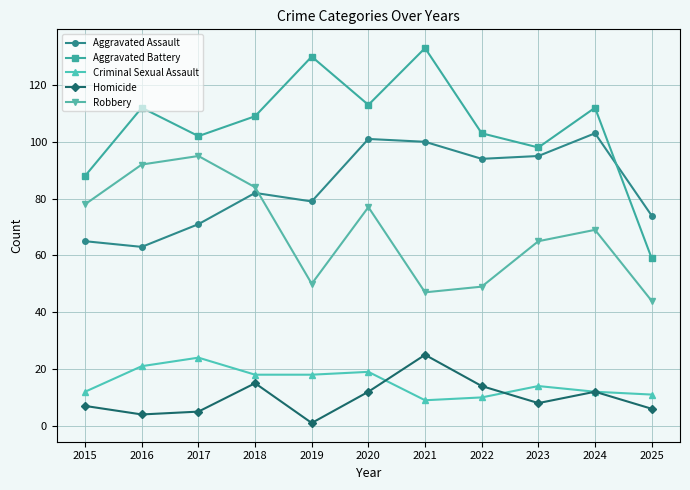

Reading left to right, list all the values displayed in this chart.

Aggravated Assault: 65	63	71	82	79	101	100	94	95	103	74
Aggravated Battery: 88	112	102	109	130	113	133	103	98	112	59
Criminal Sexual Assault: 12	21	24	18	18	19	9	10	14	12	11
Homicide: 7	4	5	15	1	12	25	14	8	12	6
Robbery: 78	92	95	84	50	77	47	49	65	69	44